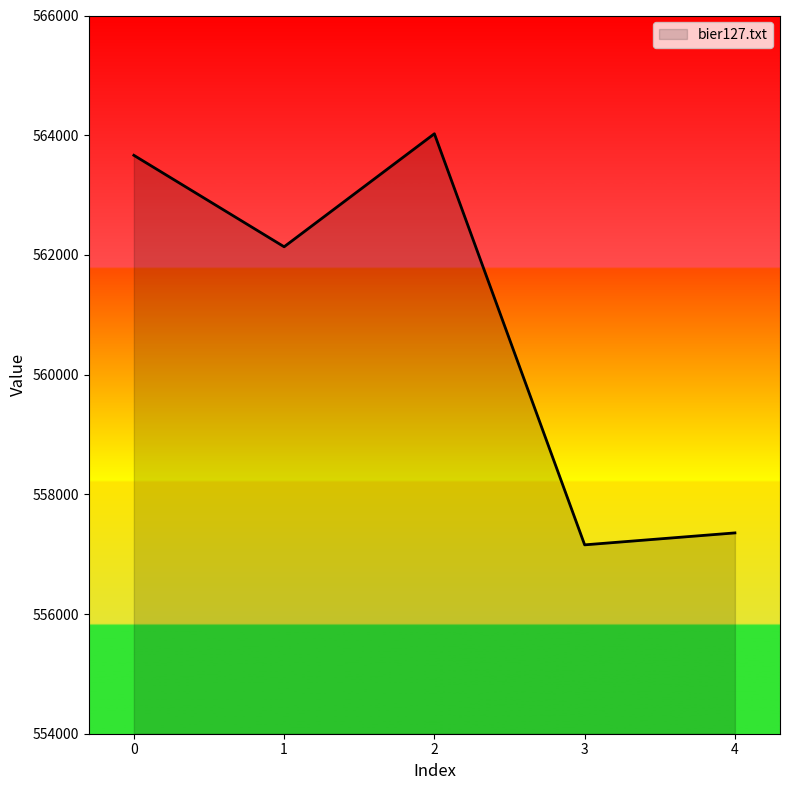

Rank the categories by value from highest to lowest.

2, 0, 1, 4, 3